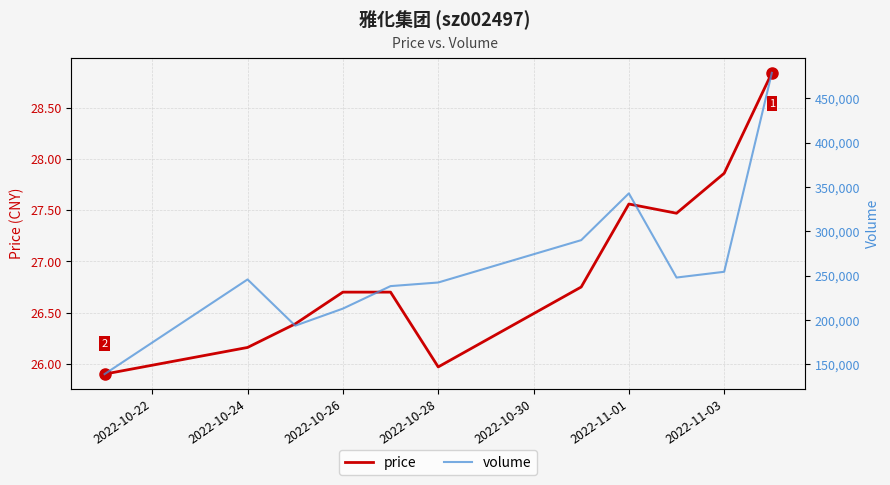

What are all the series names shown in the legend?

price, volume